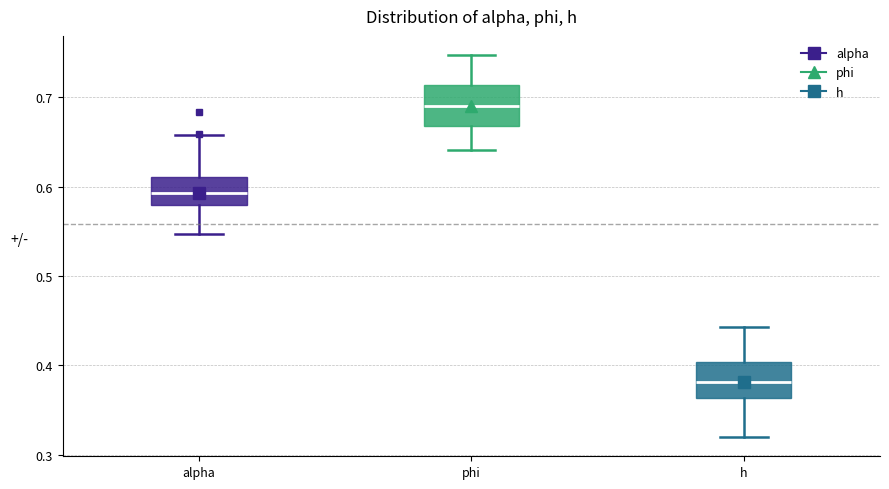

Which box has the highest median line?

phi